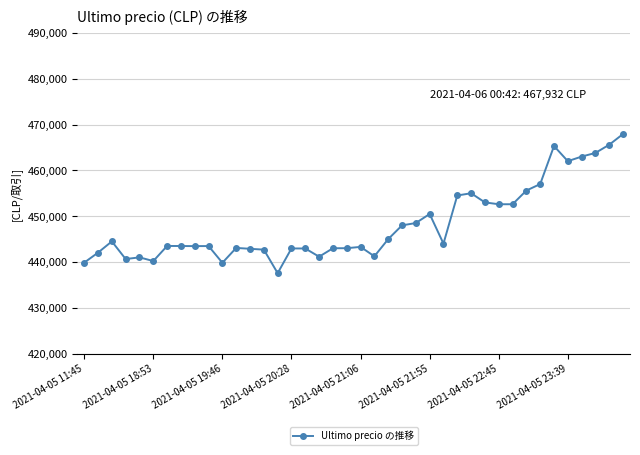

How many values are below 443496?

20